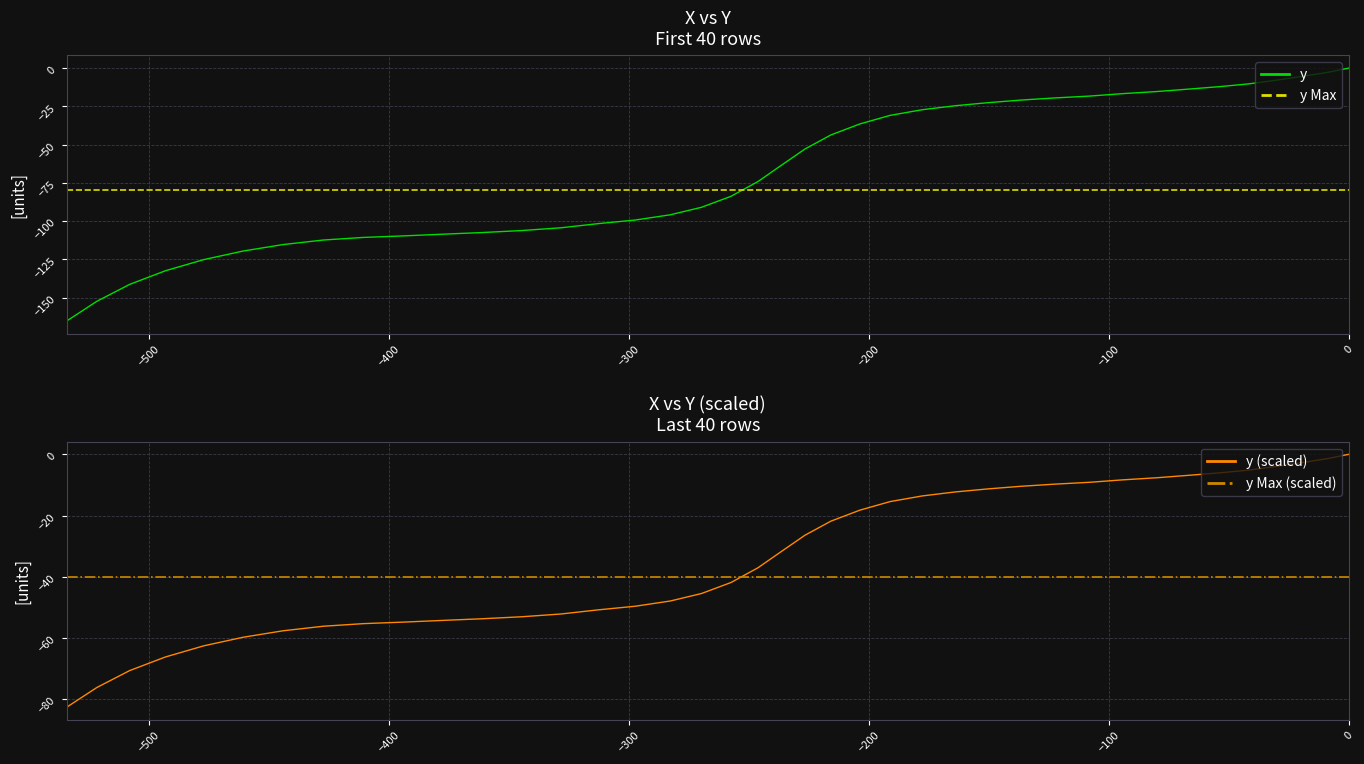

How many values are below -63?

21